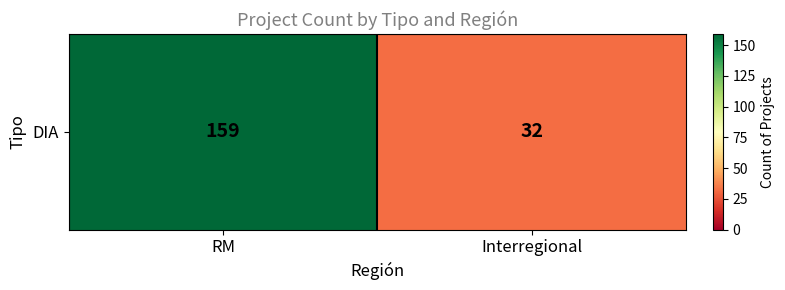

What is the smallest value displayed?

32